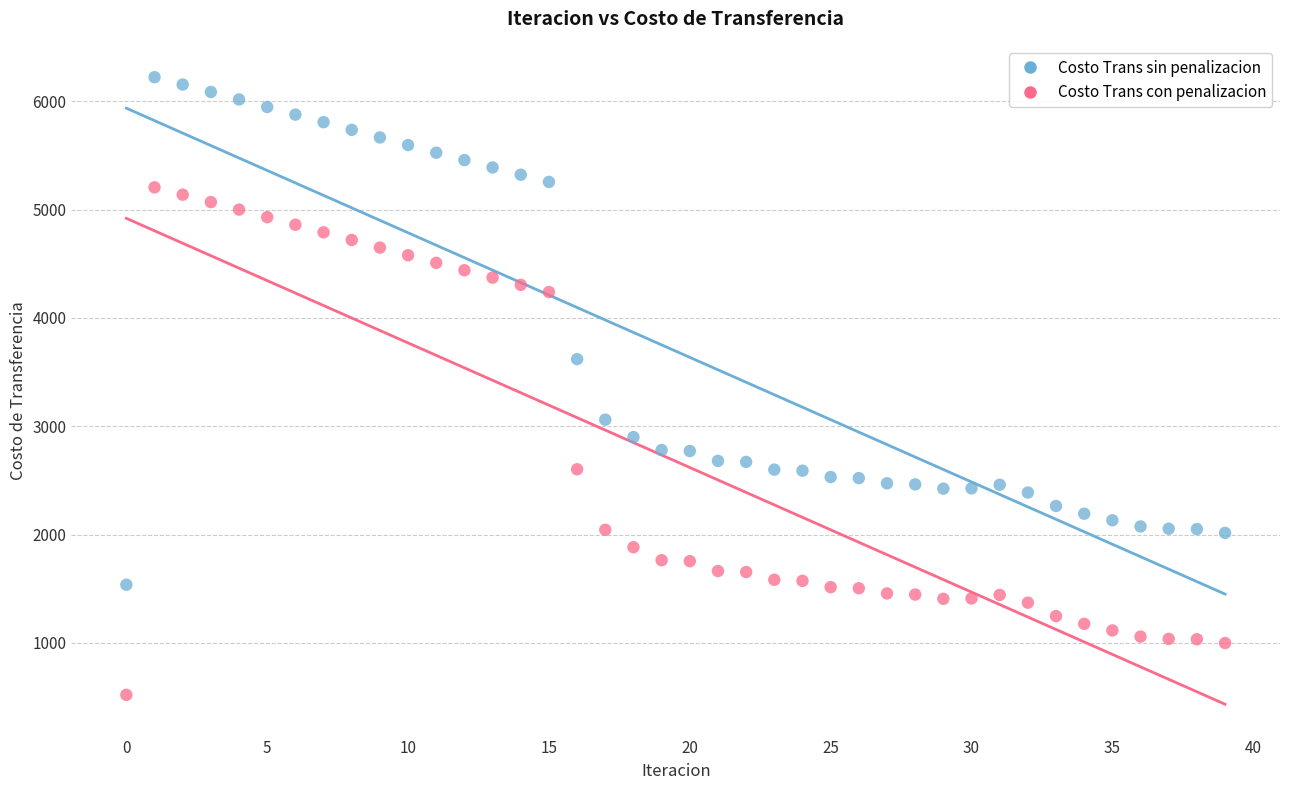

Which series contains the highest Y value?

Costo Trans sin penalizacion